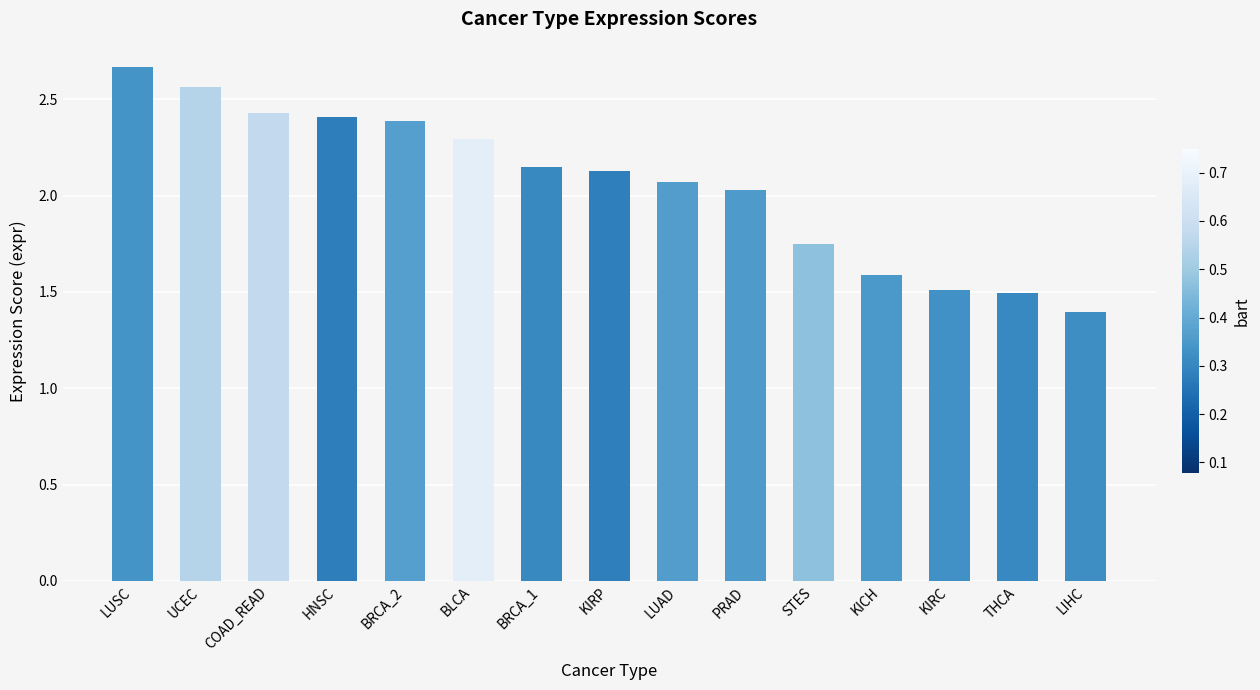

What is the minimum value shown in the chart?

1.4